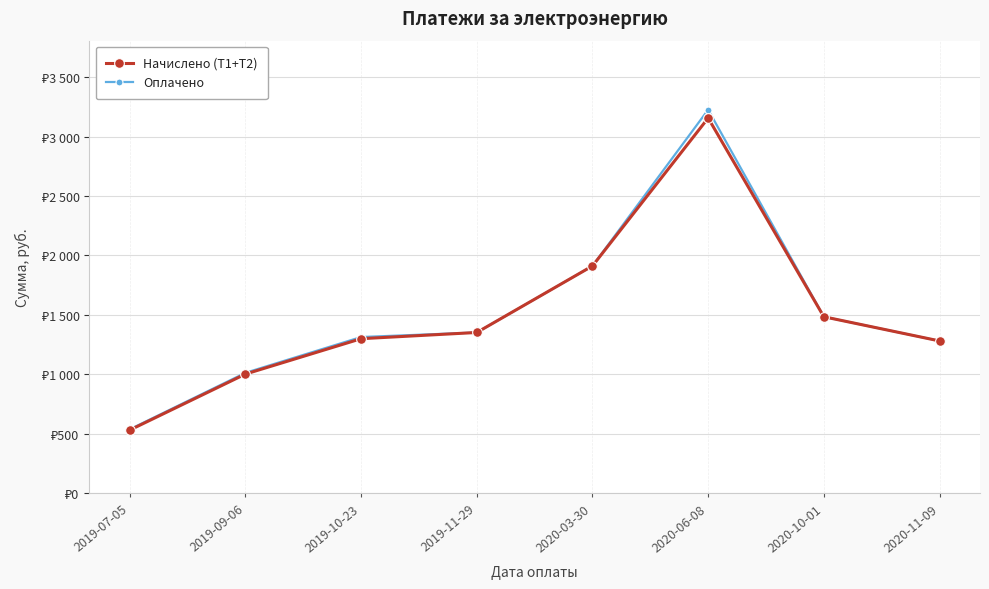

Rank the series by their average value, from lowest to highest.

Начислено (Т1+Т2), Оплачено